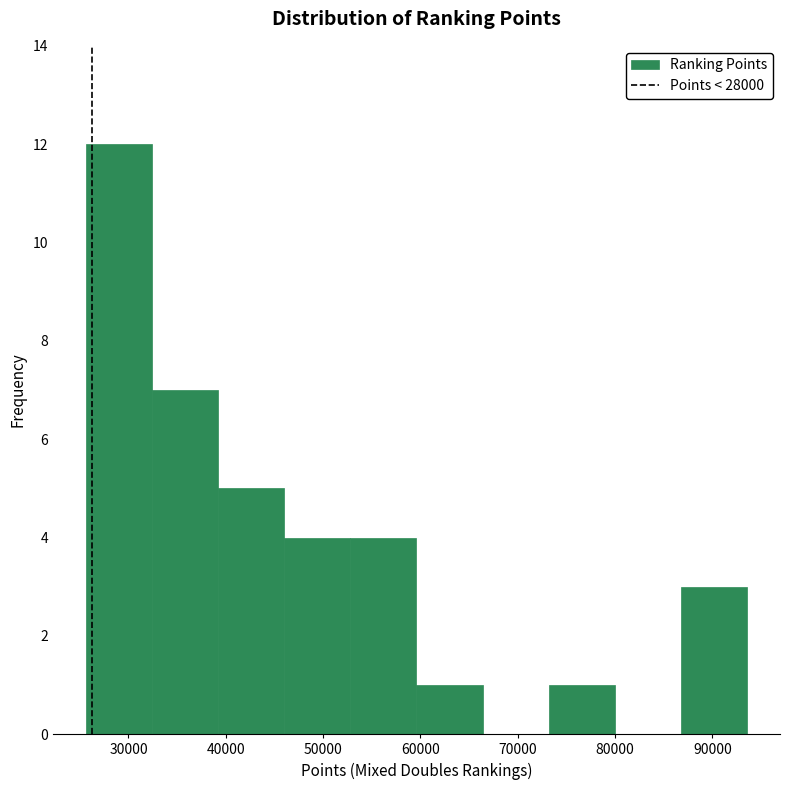

Over which range of the x-axis is the bar tallest?

26000 to 32000